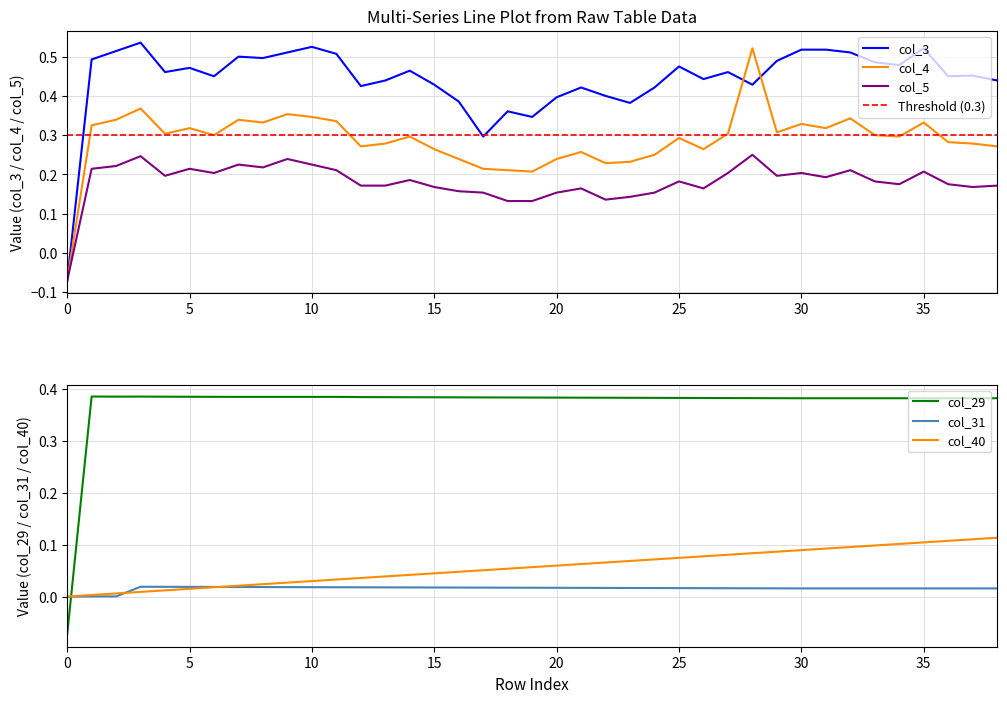

List the series in order of their peak value, highest first.

col_3, col_4, col_29, col_5, col_40, col_31